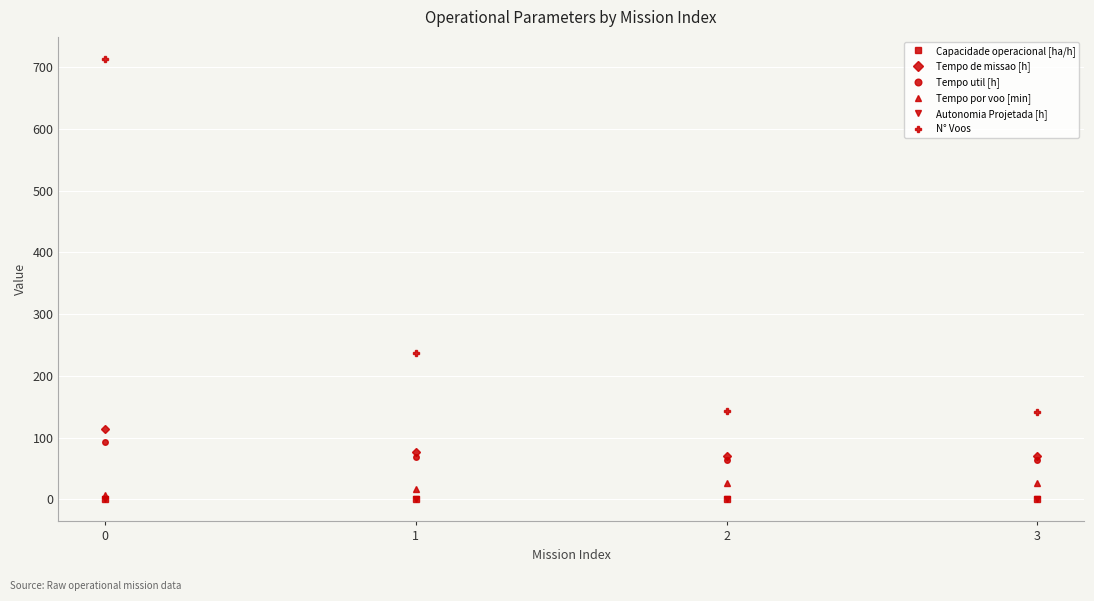

True or false: Tempo util [h] and Autonomia Projetada [h] intersect in this chart.

False